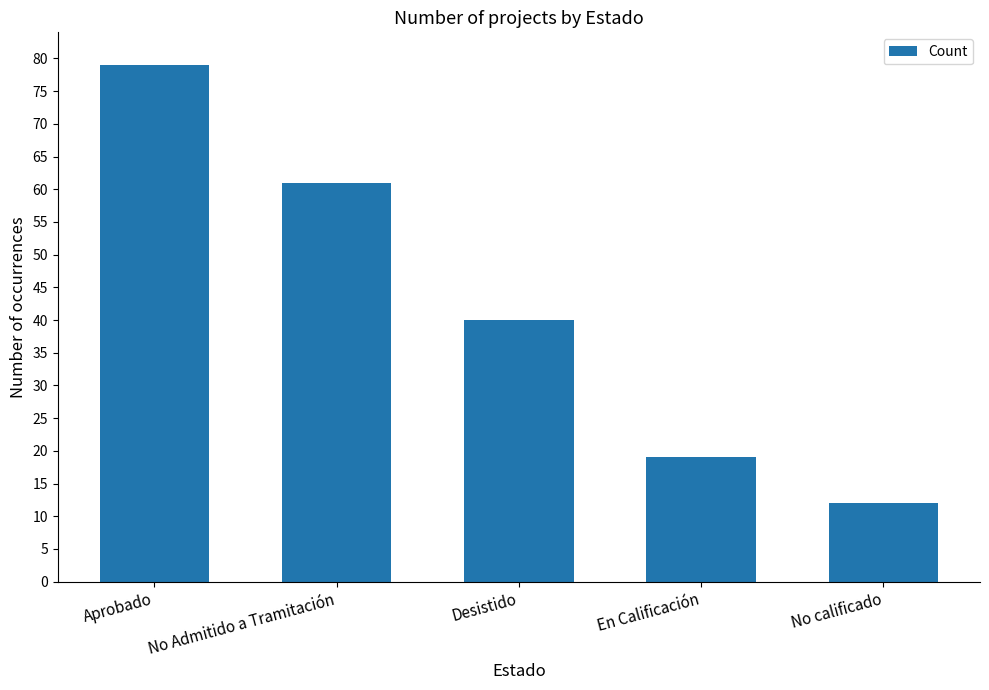

The value at Desistido is 21. True or false?

False